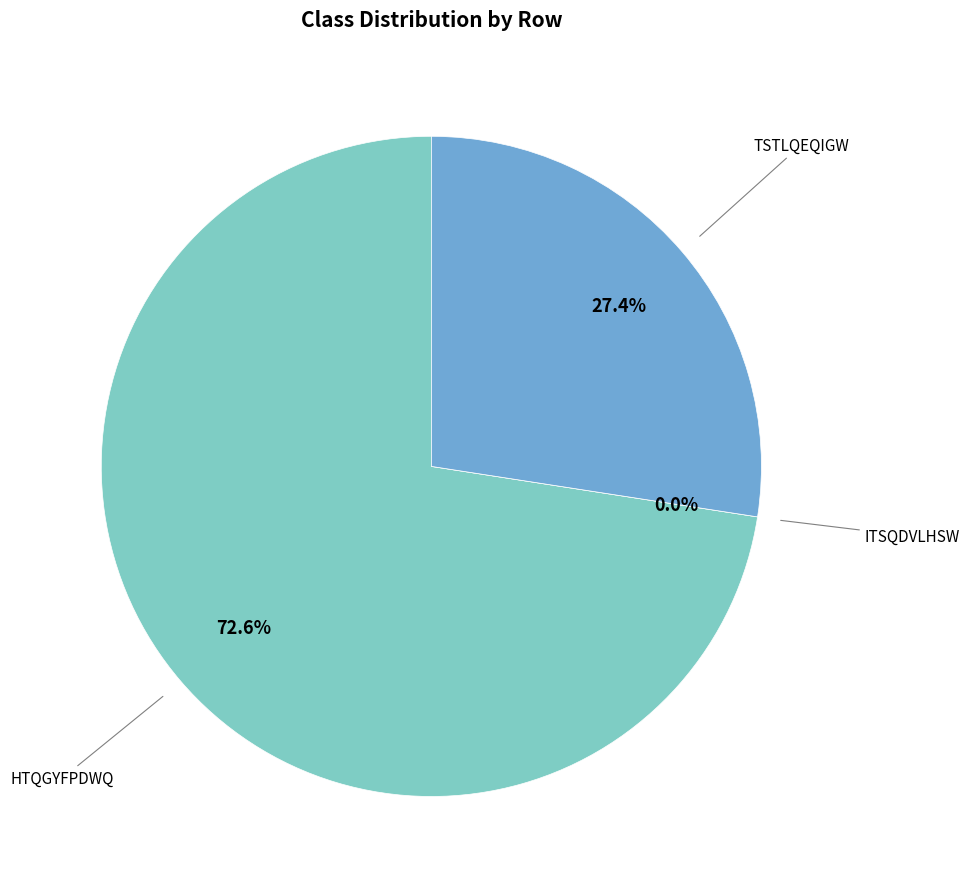

Count the number of slices in the pie.

3